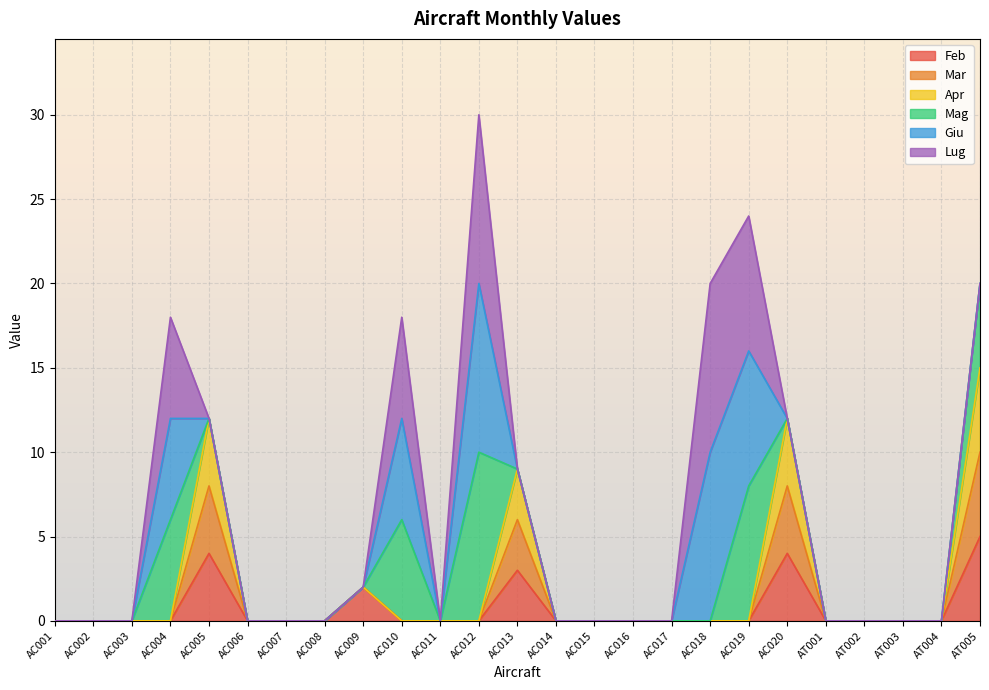

How many lines are shown in the chart?

6